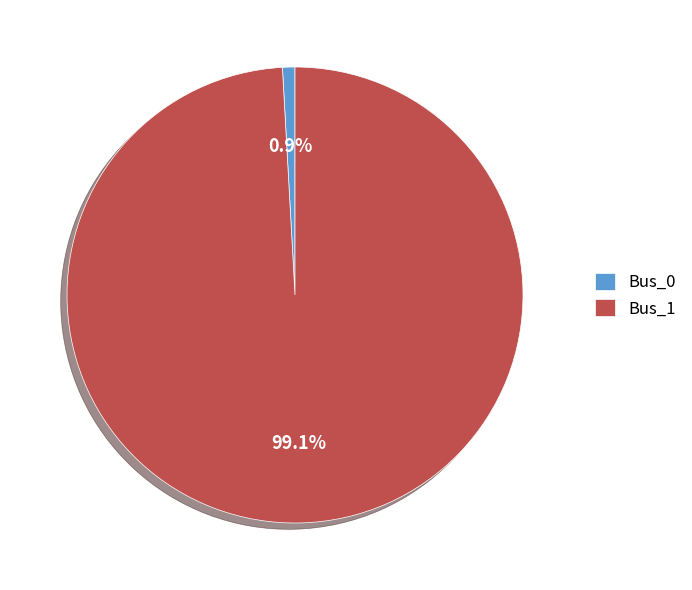

Which slice represents more than half of the pie?

Bus_1